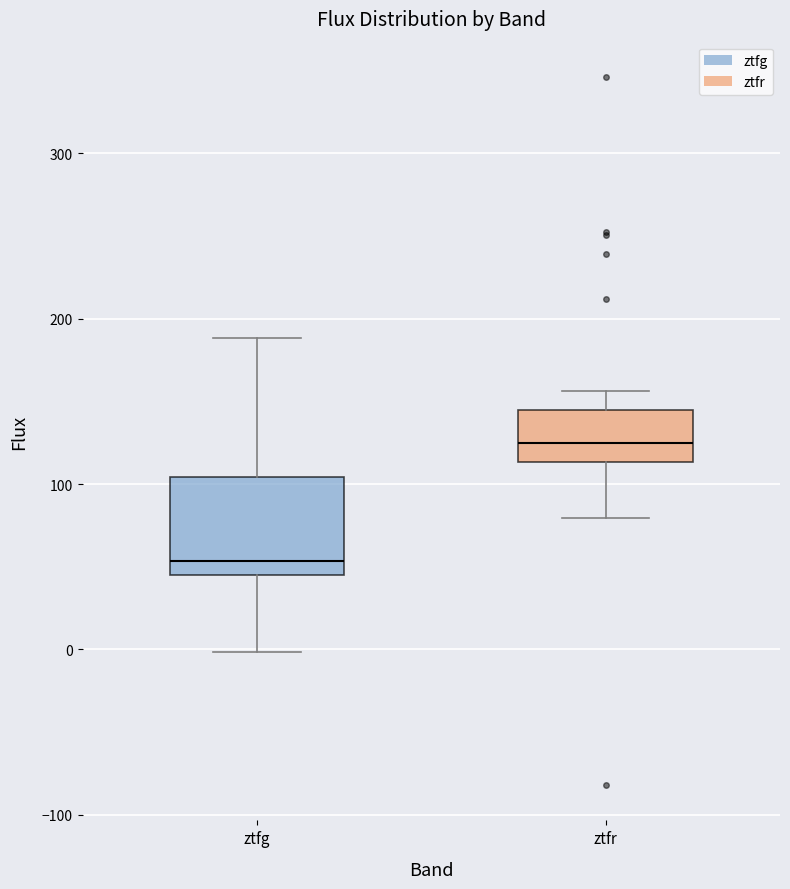

Where does the lower whisker of the box for ztfg end on the y-axis? The values are not printed on the chart, so give them approximately, as read against the axis.

0